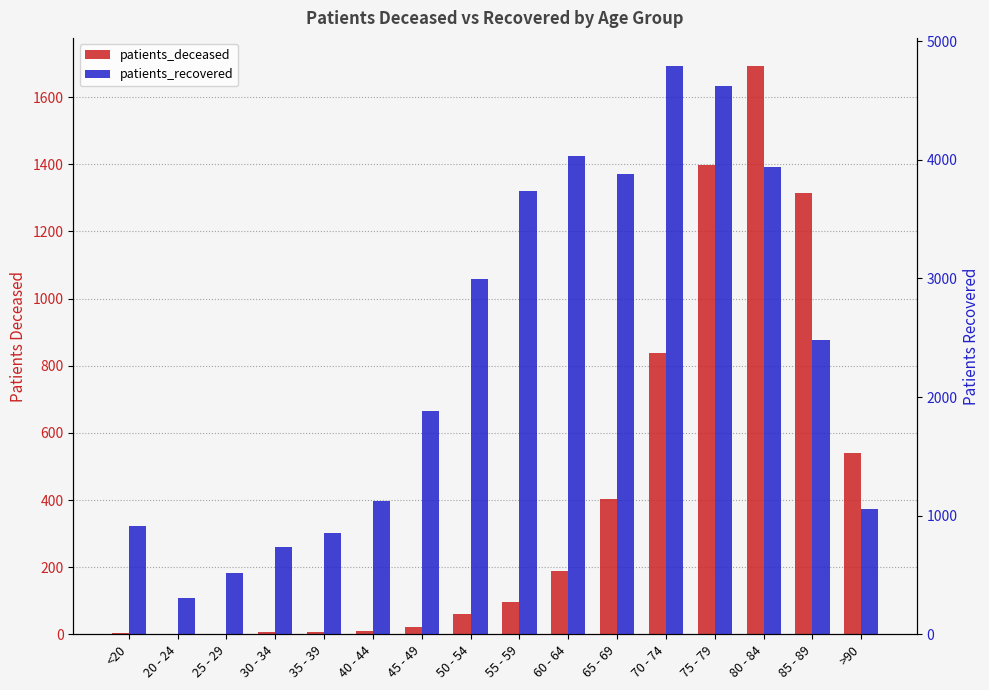

The patients_deceased series shows 95 at 55 - 59. True or false?

True